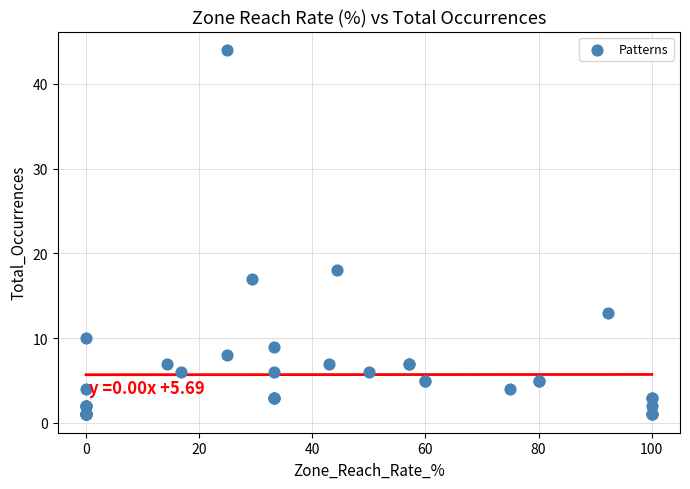

What Y value in the scatter plot is closest to 22?

18